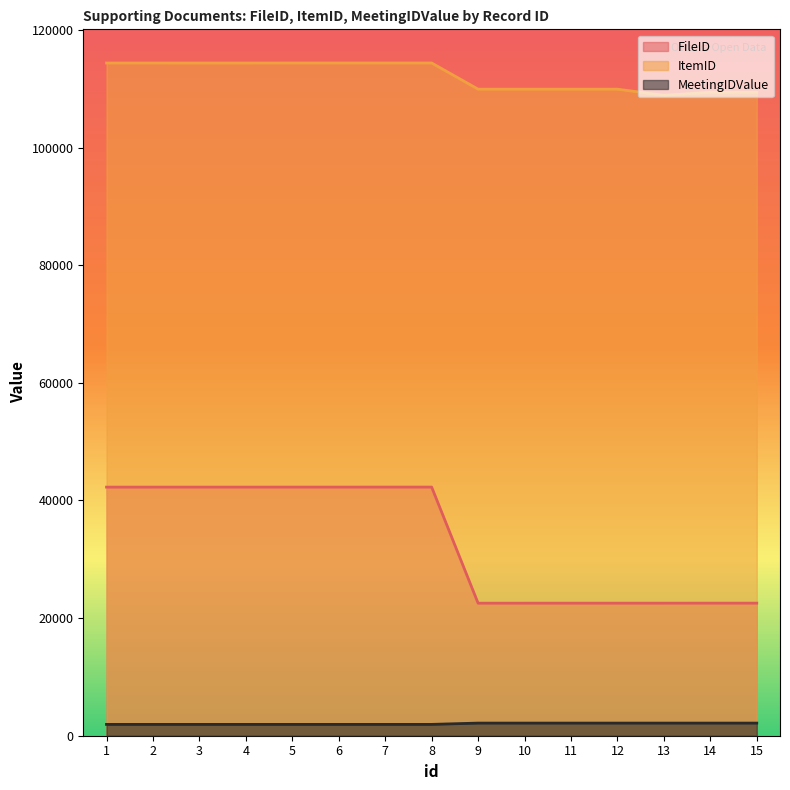

What is the difference between the highest and lowest values at 7?

112457